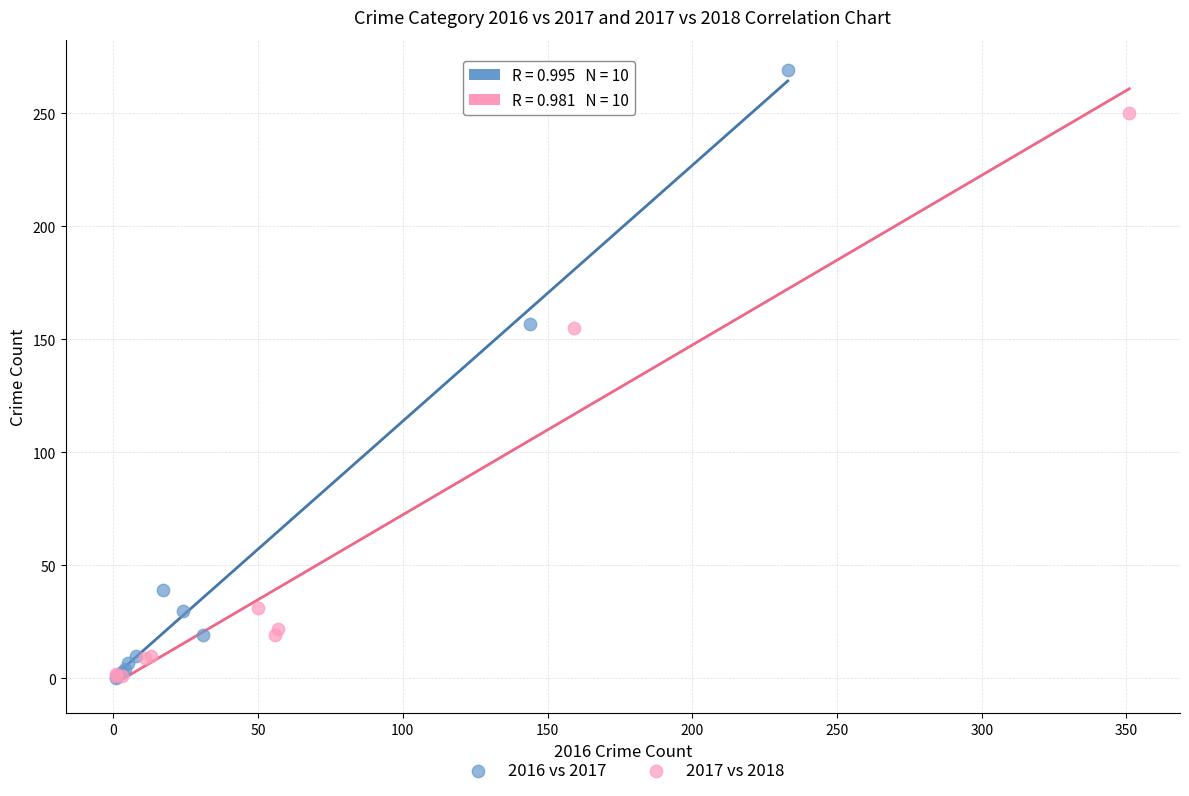

Which series contains the highest Y value?

2016 vs 2017